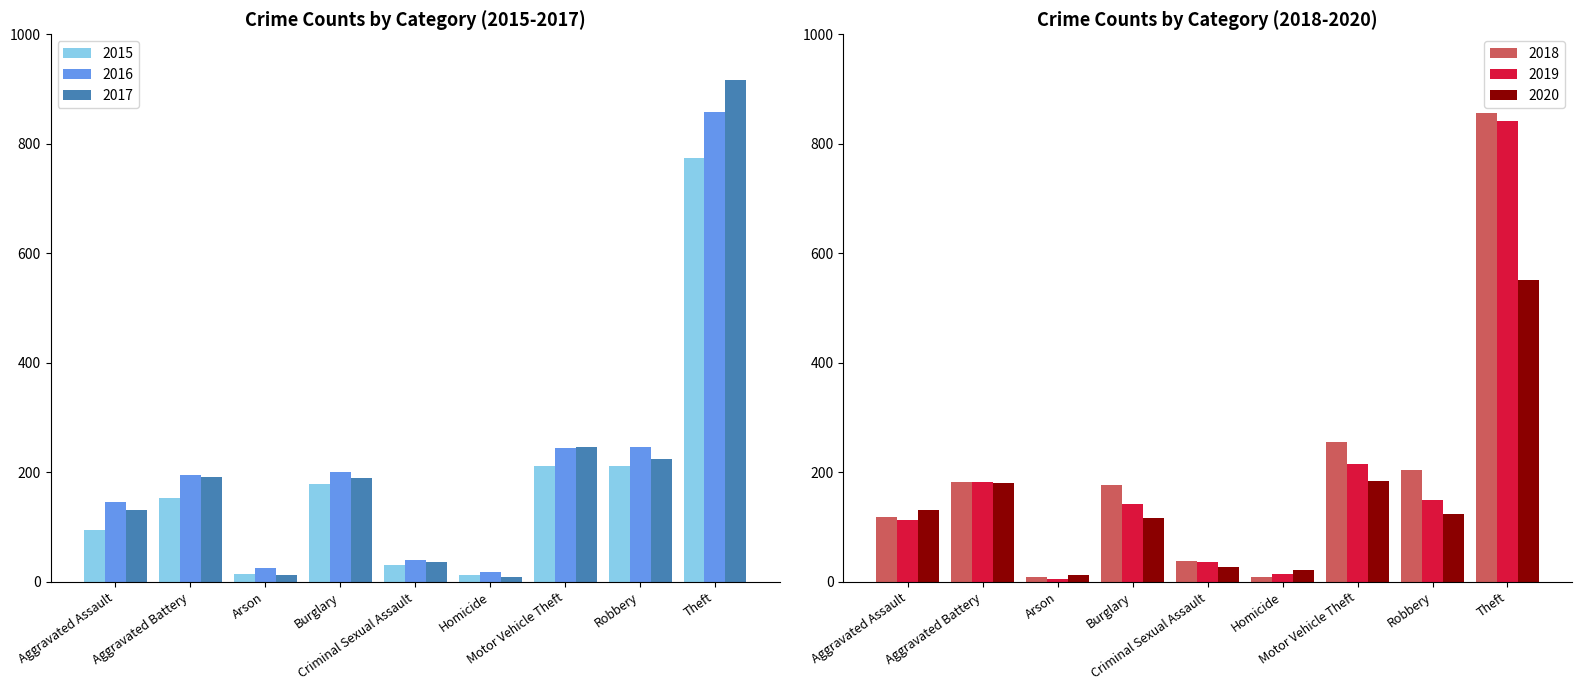

What position from the right is Aggravated Assault?

9